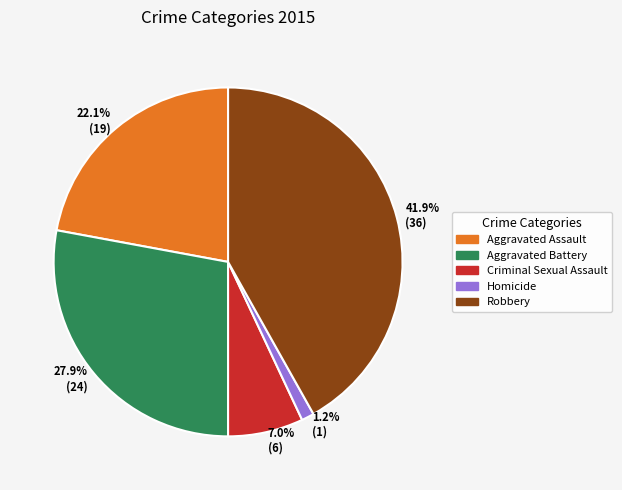

How many slices are in this pie chart?

5